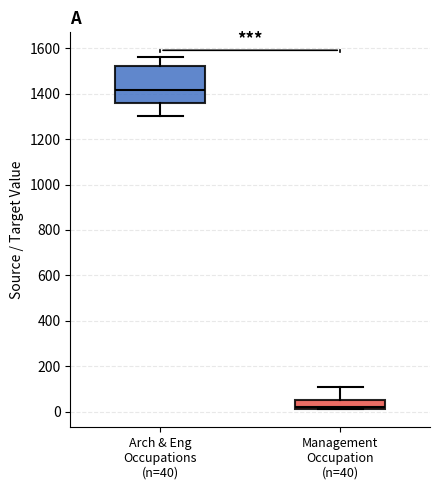

Which box's median line is the highest?

Arch & Eng Occupations (n=40)